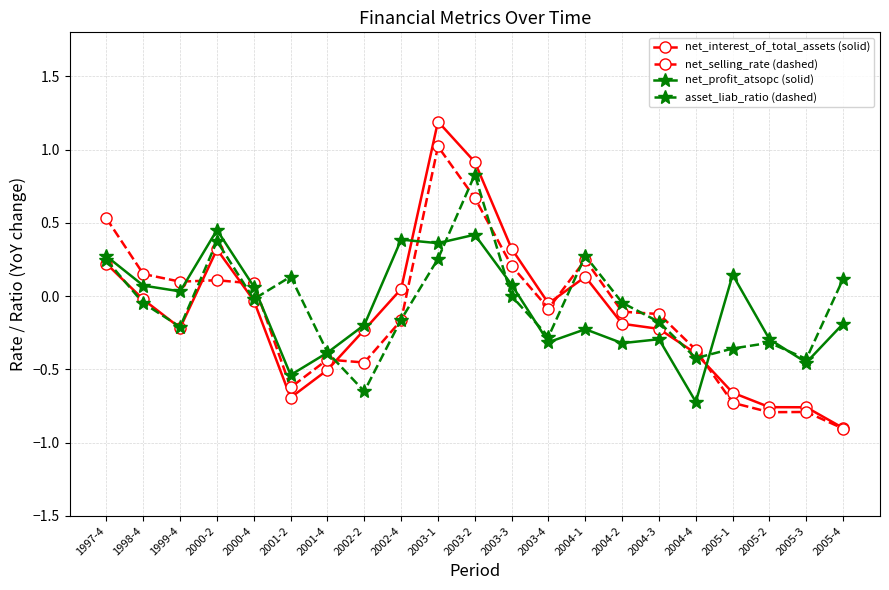

What is the smallest value displayed?

-0.9